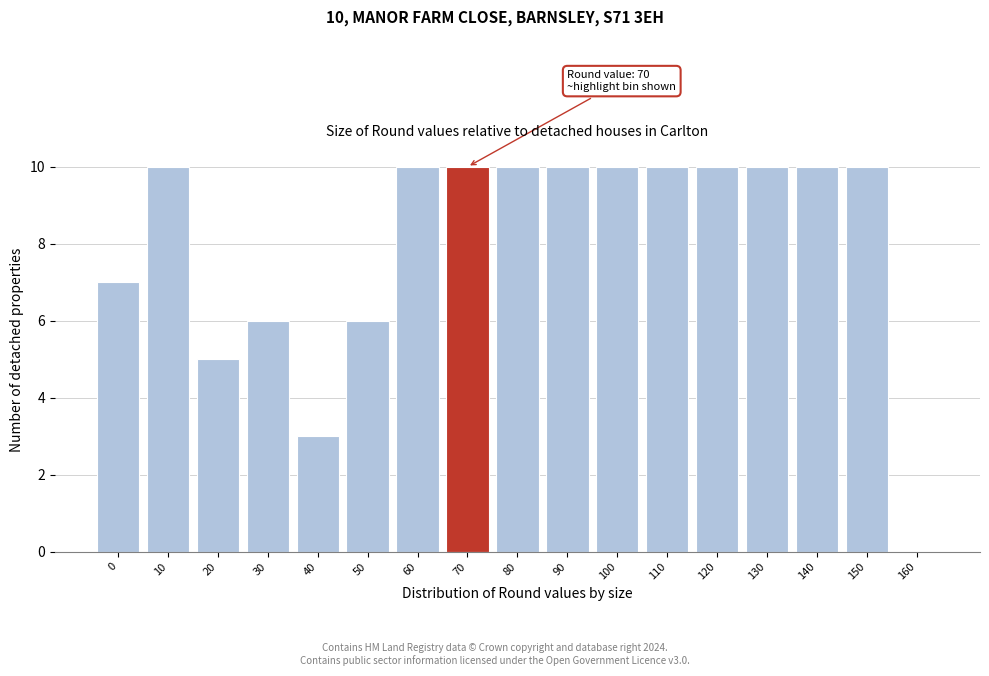

Reading left to right, transcribe all the data shown in this chart.

0=7	10=10	20=5	30=6	40=3	50=6	60=10	70=10	80=10	90=10	100=10	110=10	120=10	130=10	140=10	150=10	160=0